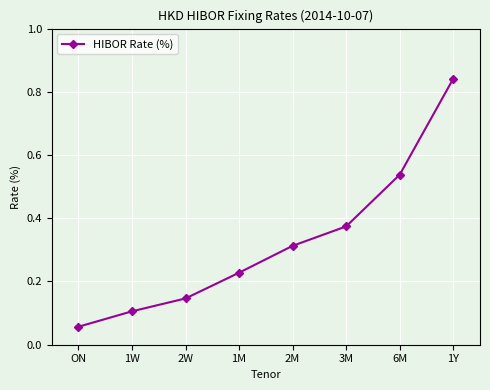

Rank the categories by value from lowest to highest.

ON, 1W, 2W, 1M, 2M, 3M, 6M, 1Y